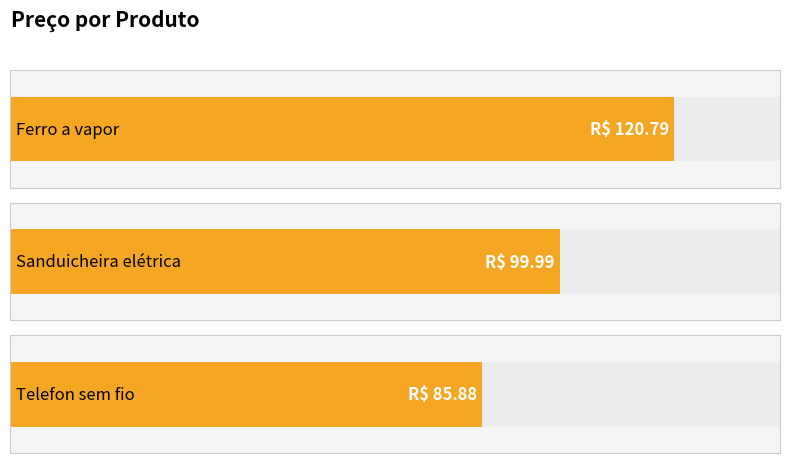

How many series are shown in this chart?

1